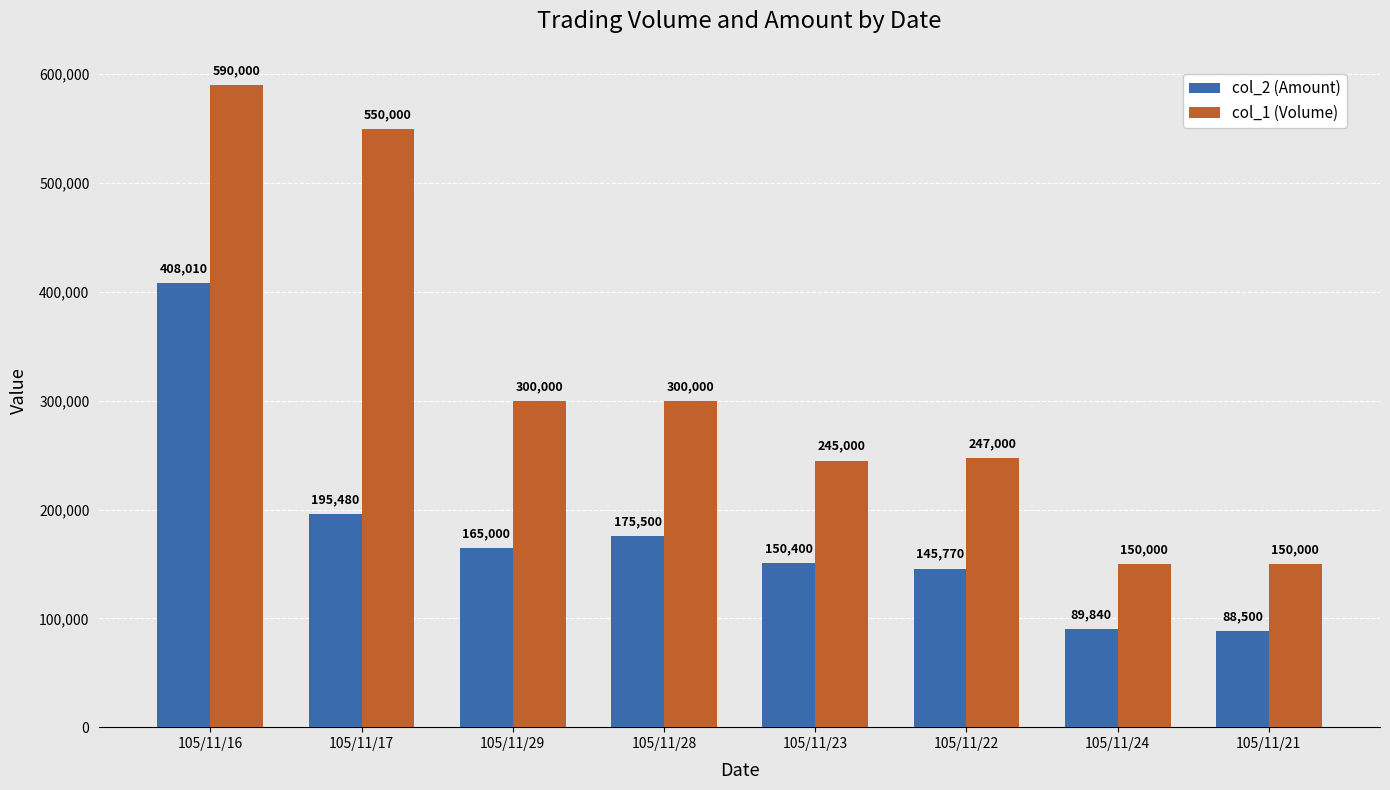

Read the col_2 (Amount) value at 105/11/16.

408010